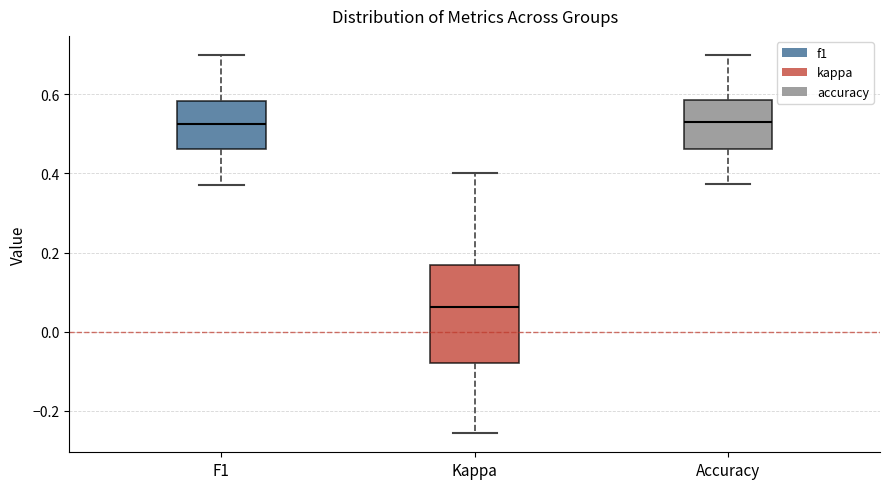

Where does the upper whisker of the box for Accuracy end on the y-axis? The values are not printed on the chart, so give them approximately, as read against the axis.

0.70